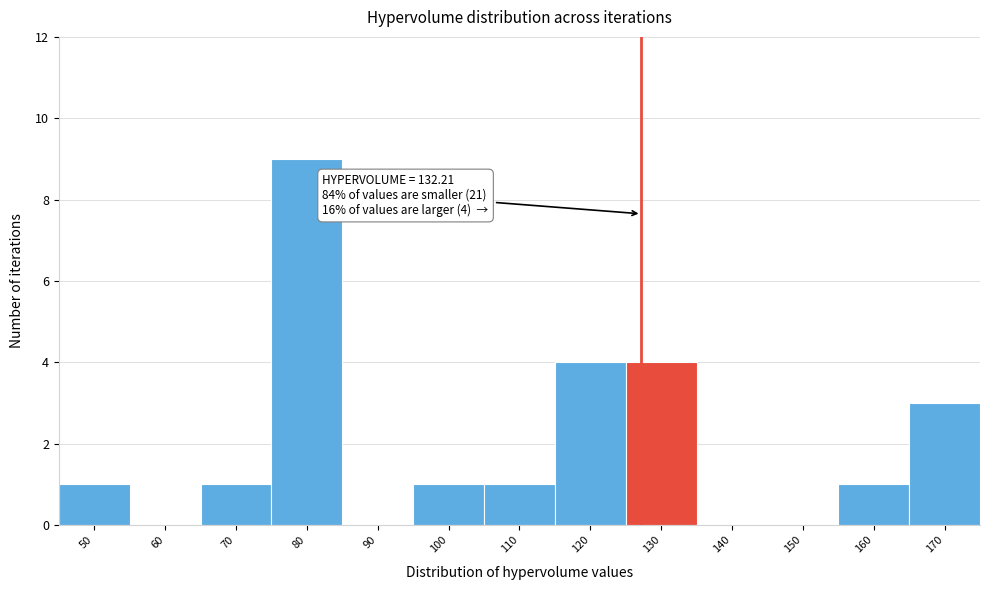

Reading left to right, transcribe all the data shown in this chart.

50=1	60=0	70=1	80=9	90=0	100=1	110=1	120=4	130=4	140=0	150=0	160=1	170=3